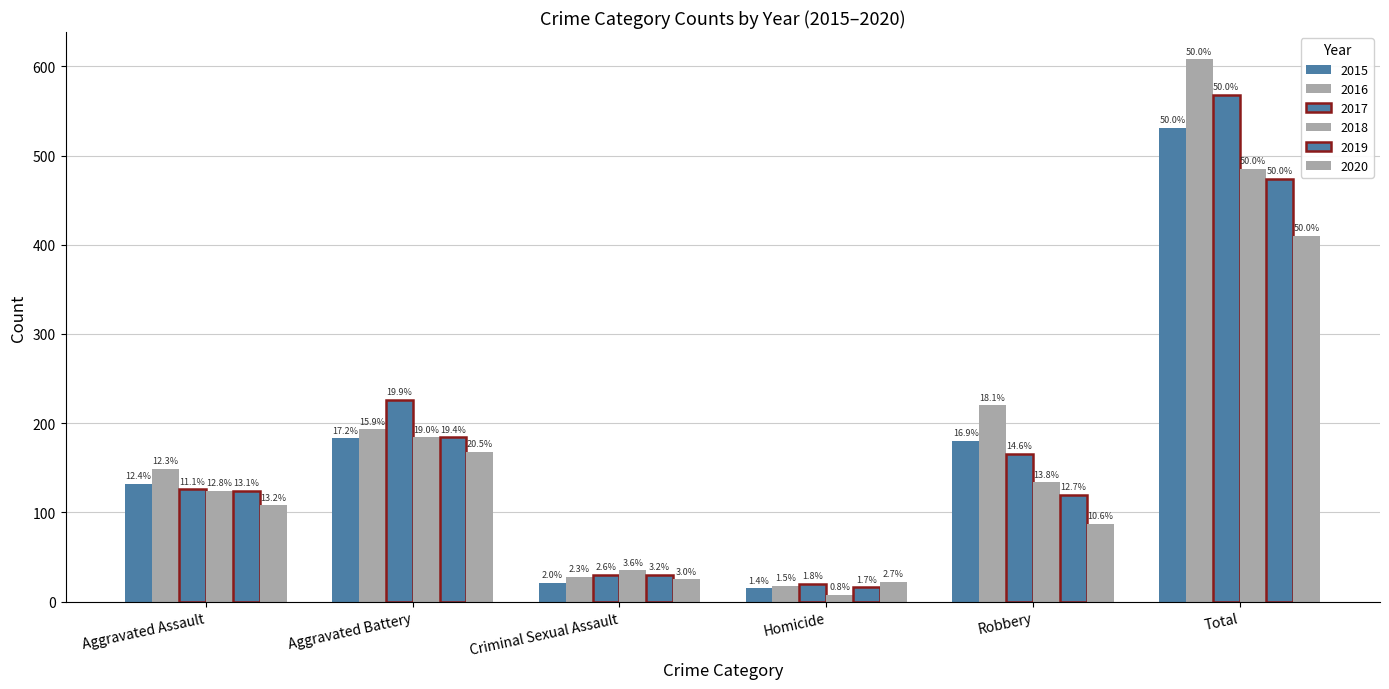

Rank the series by their maximum value, from lowest to highest.

2020, 2019, 2018, 2015, 2017, 2016